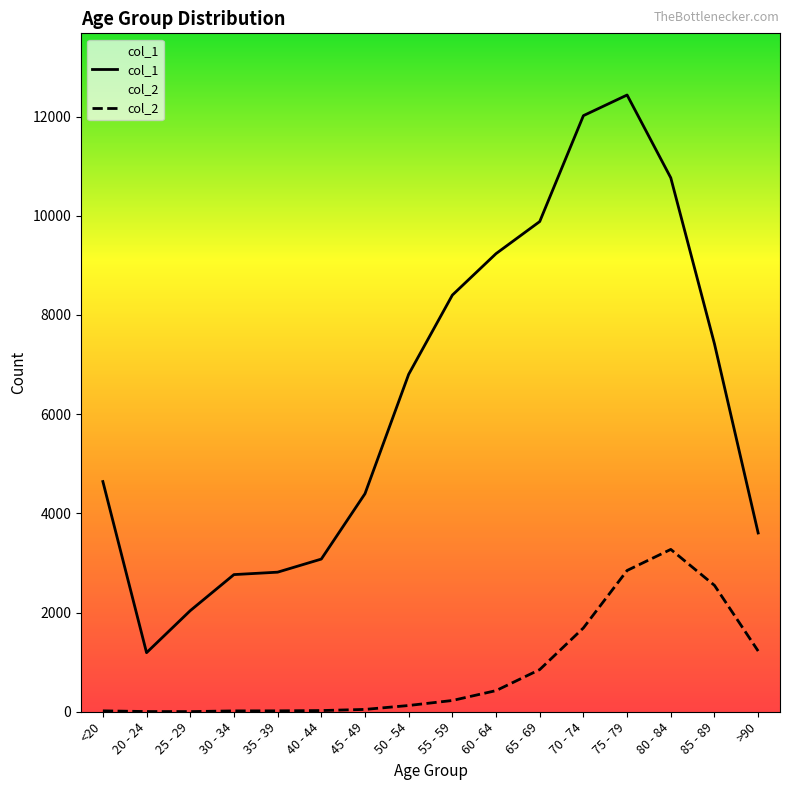

How many lines are shown in the chart?

2